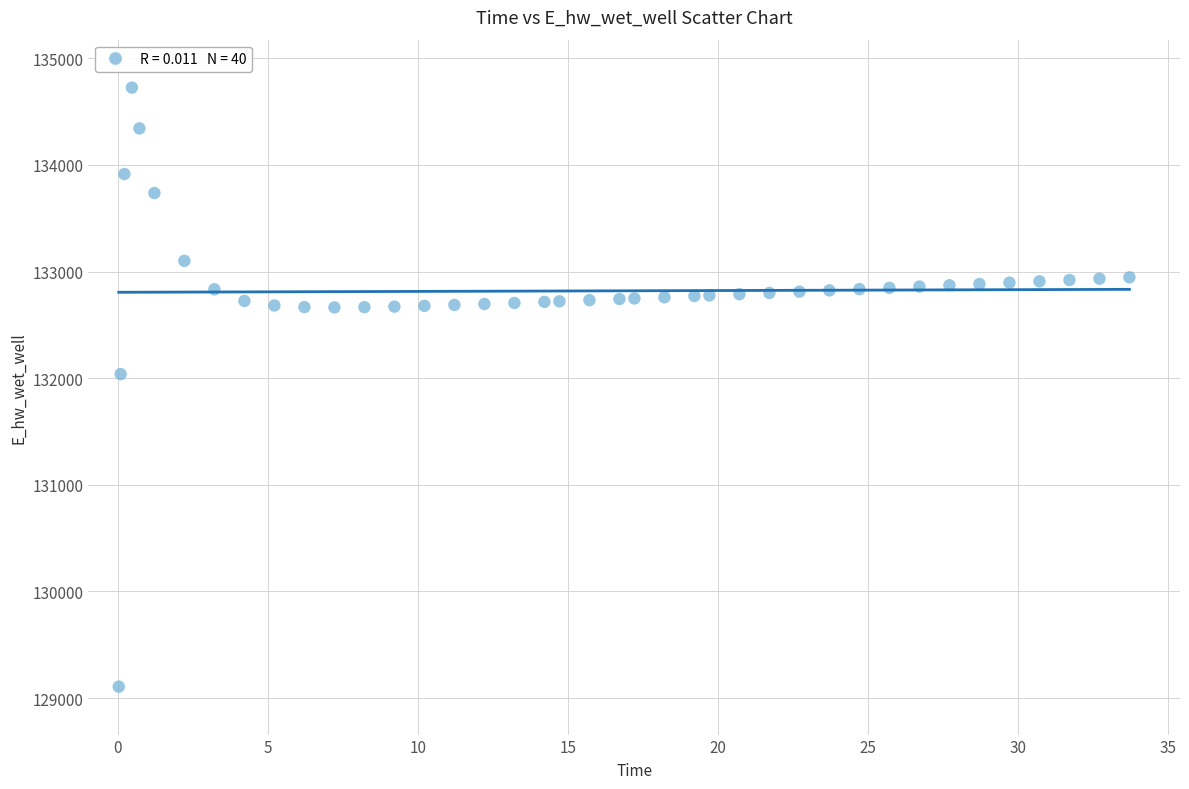

What Y value in the scatter plot is closest to 131916?

132038.4